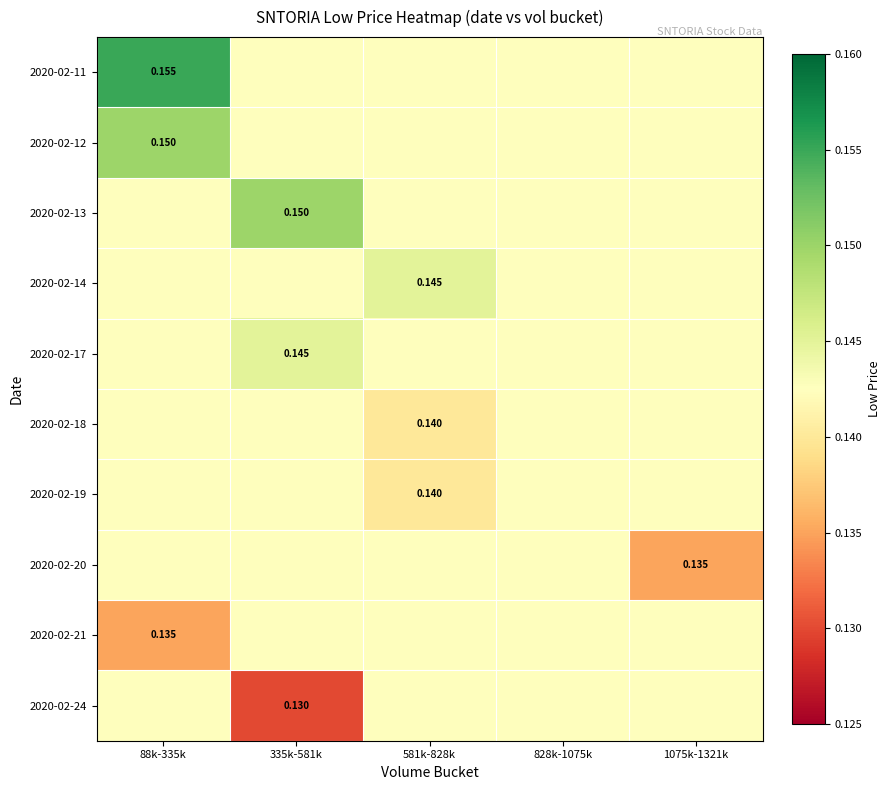

Is the value of 2020-02-17 at 335k-581k greater than the value of 2020-02-12 at 88k-335k?

No